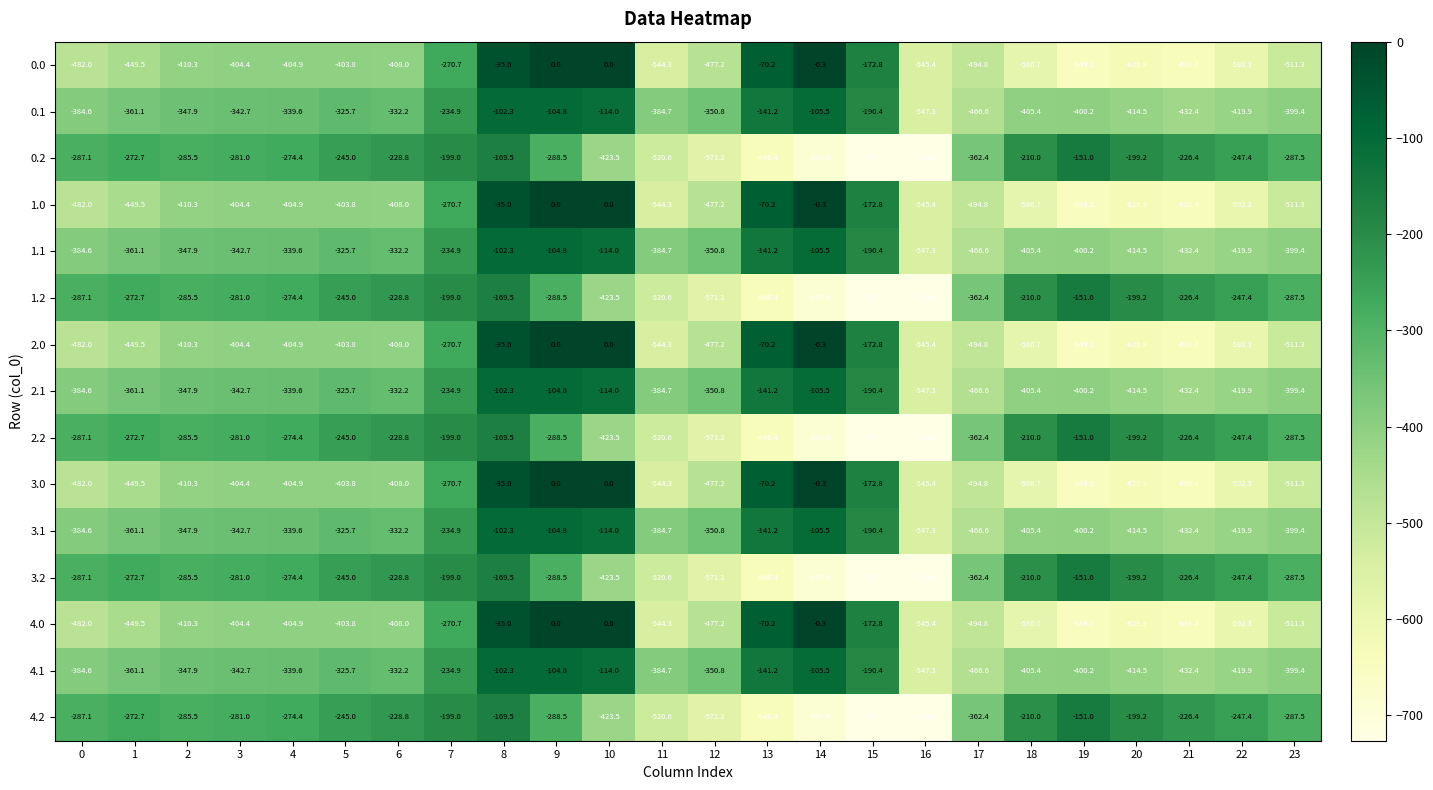

What is the sum of all 0.1 values?

-7648.1